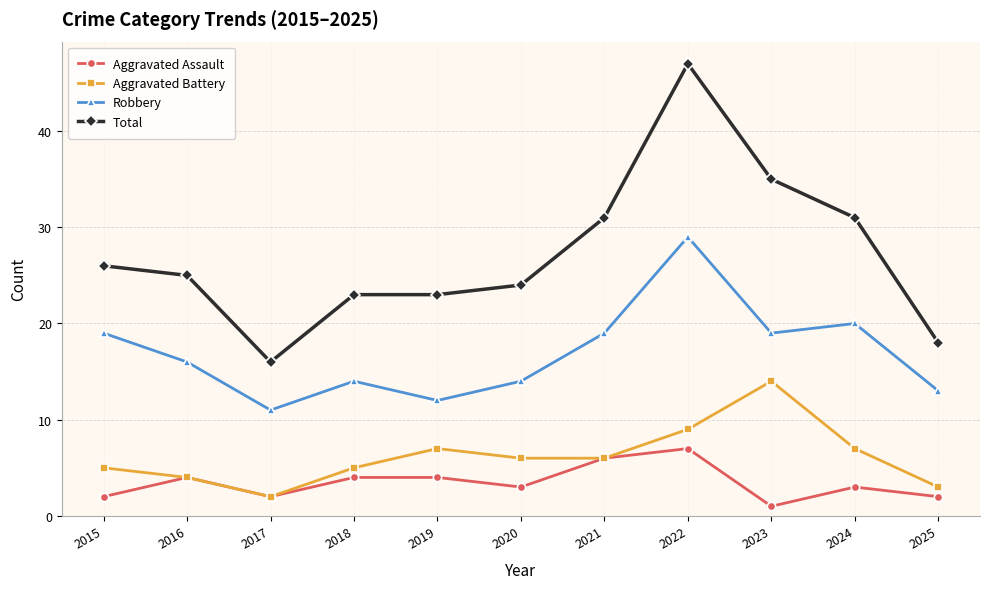

Is it true that Robbery equals 19 at 2015?

True